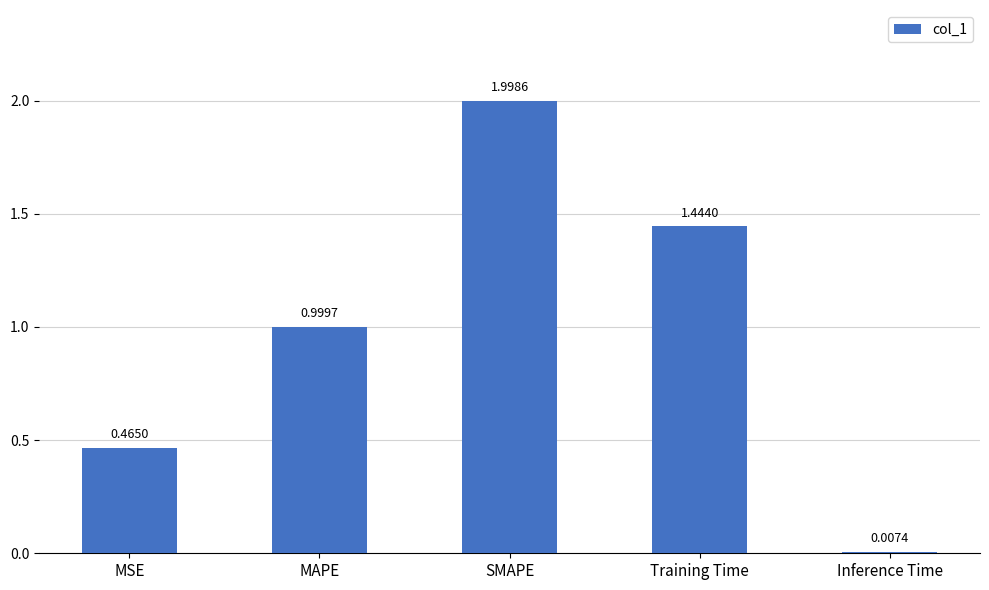

Is it true that the value at SMAPE is 0.4?

False